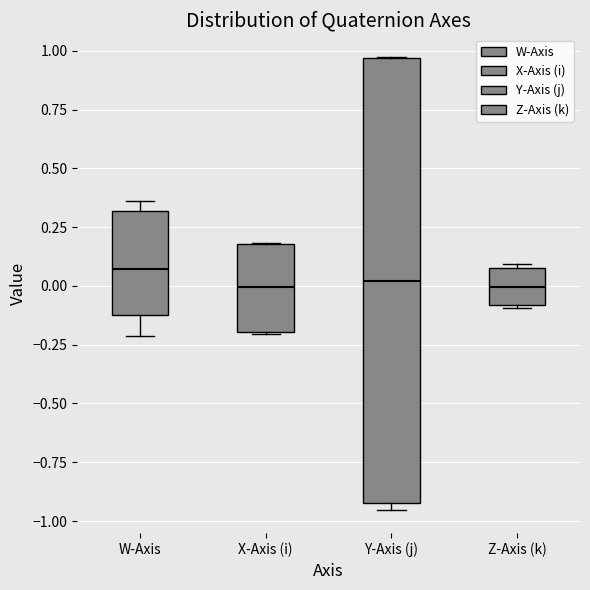

Where does the median line of the box for W-Axis sit on the y-axis? The values are not printed on the chart, so give them approximately, as read against the axis.

0.05